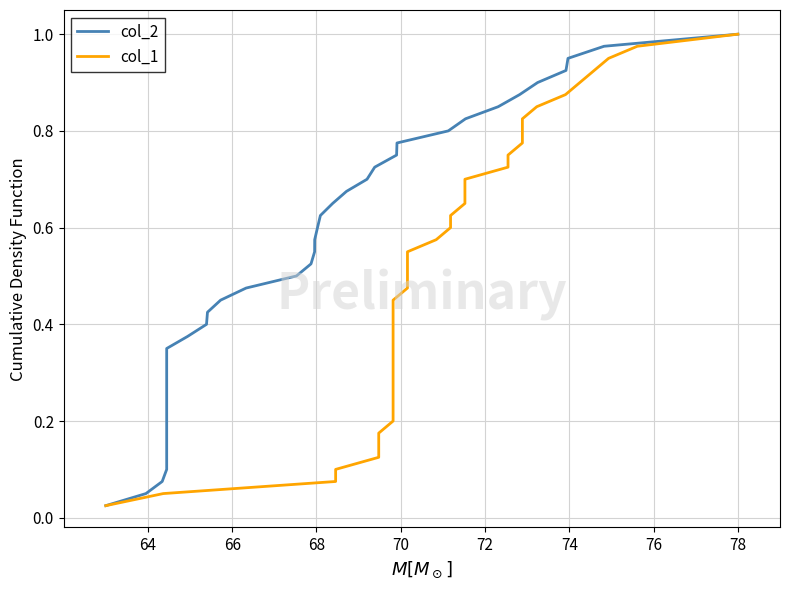

True or false: col_1 and col_2 intersect in this chart.

False